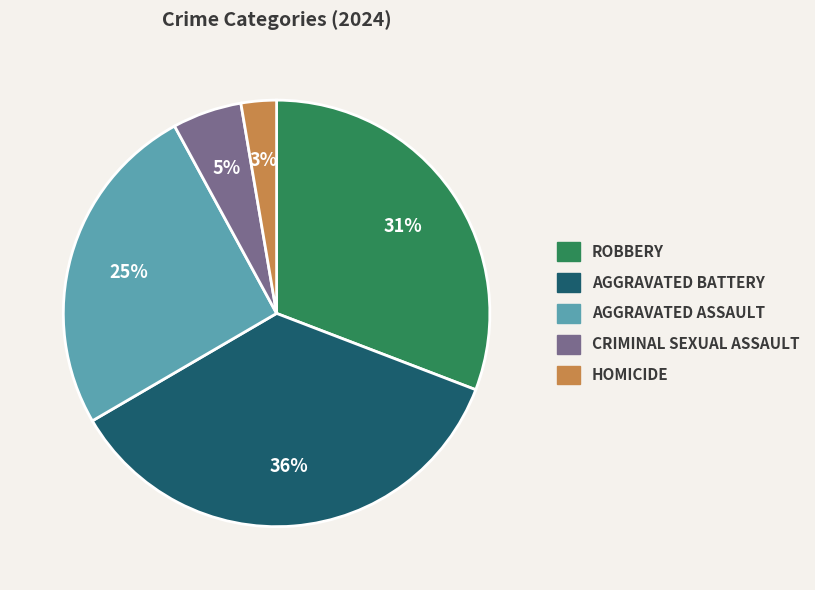

To the nearest percent, what is the average slice percentage?

20%